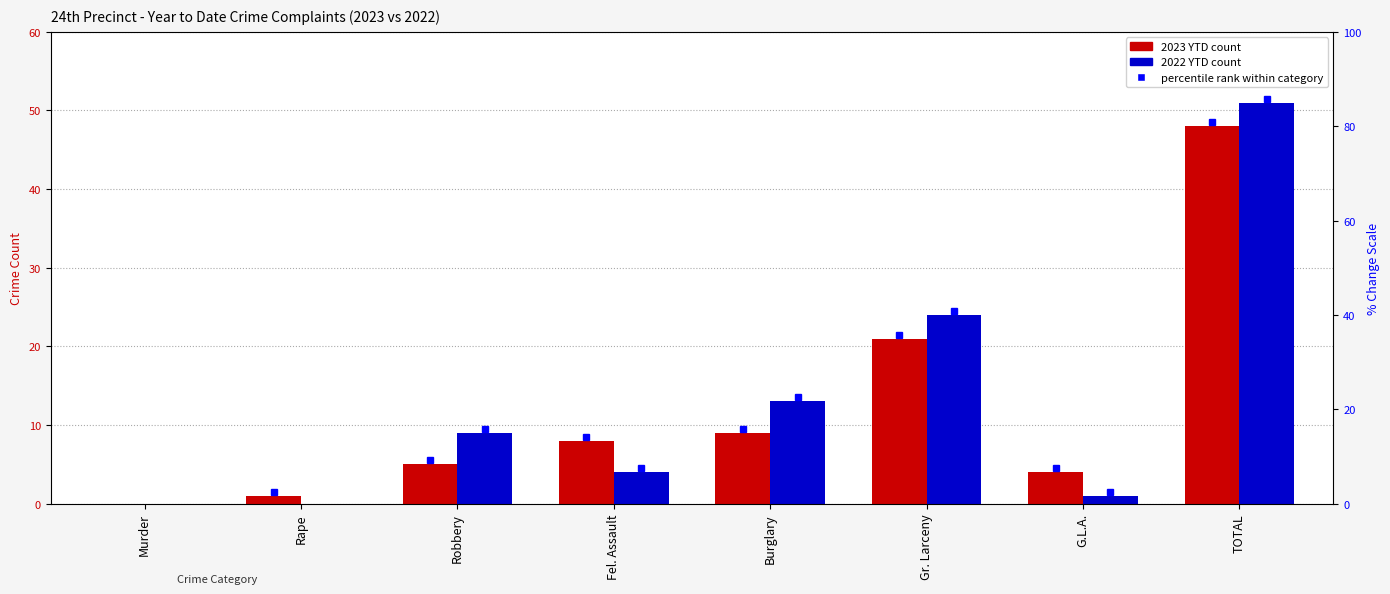

Which category has the highest value in the 2022 YTD series?

TOTAL